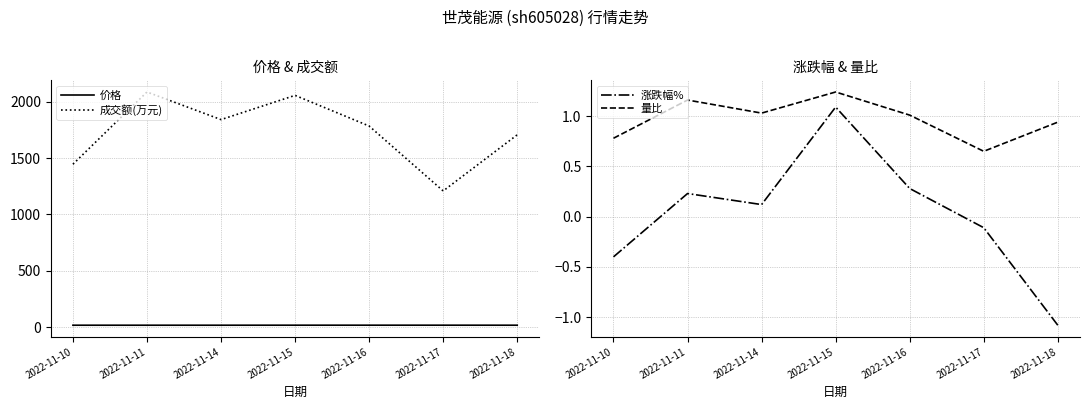

How many lines are shown in the chart?

4